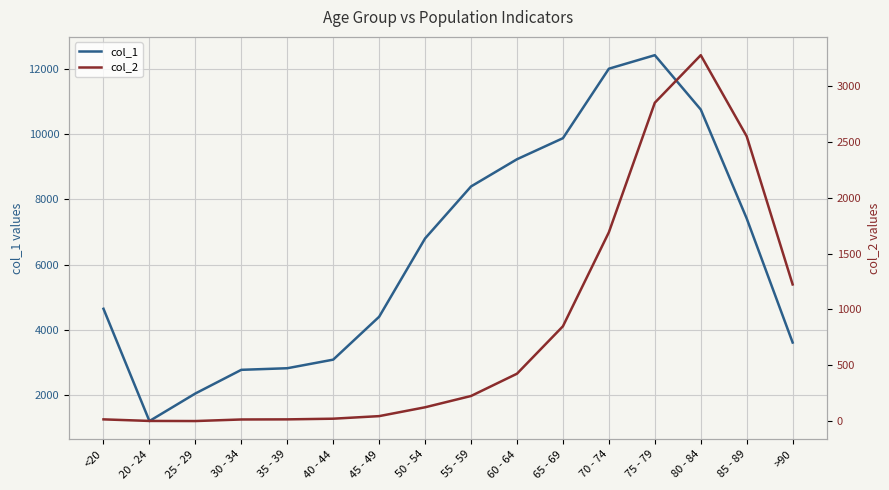

How many lines are shown in the chart?

2